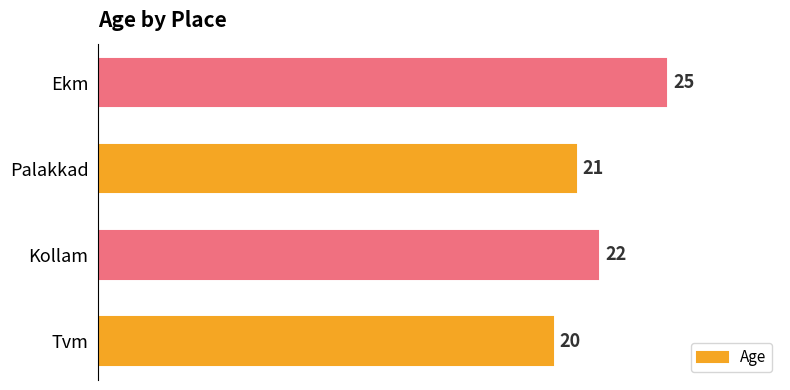

Count the number of categories in the chart.

4